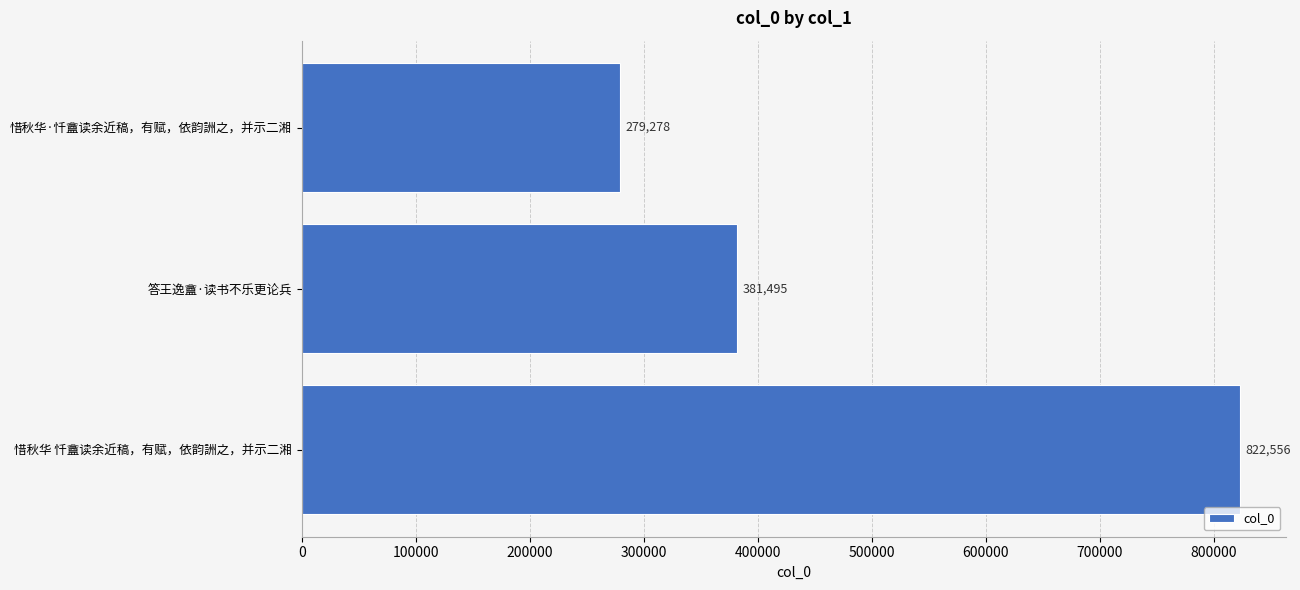

How many values are between 279278 and 822556?

3